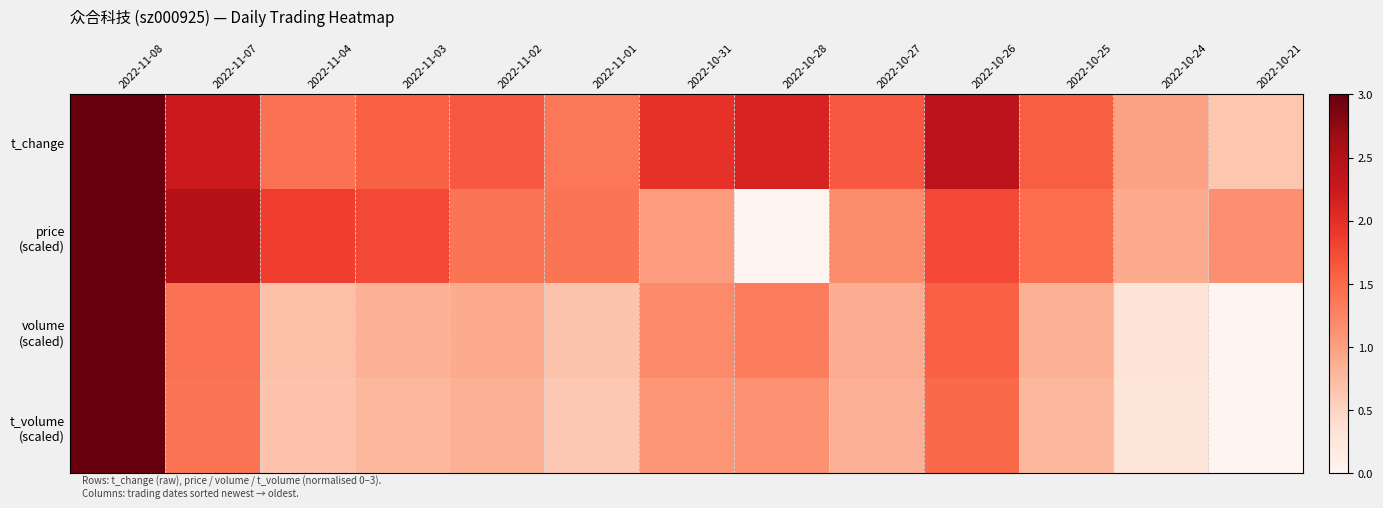

Which series changed the most between 2022-11-02 and 2022-10-31?

price (scaled)